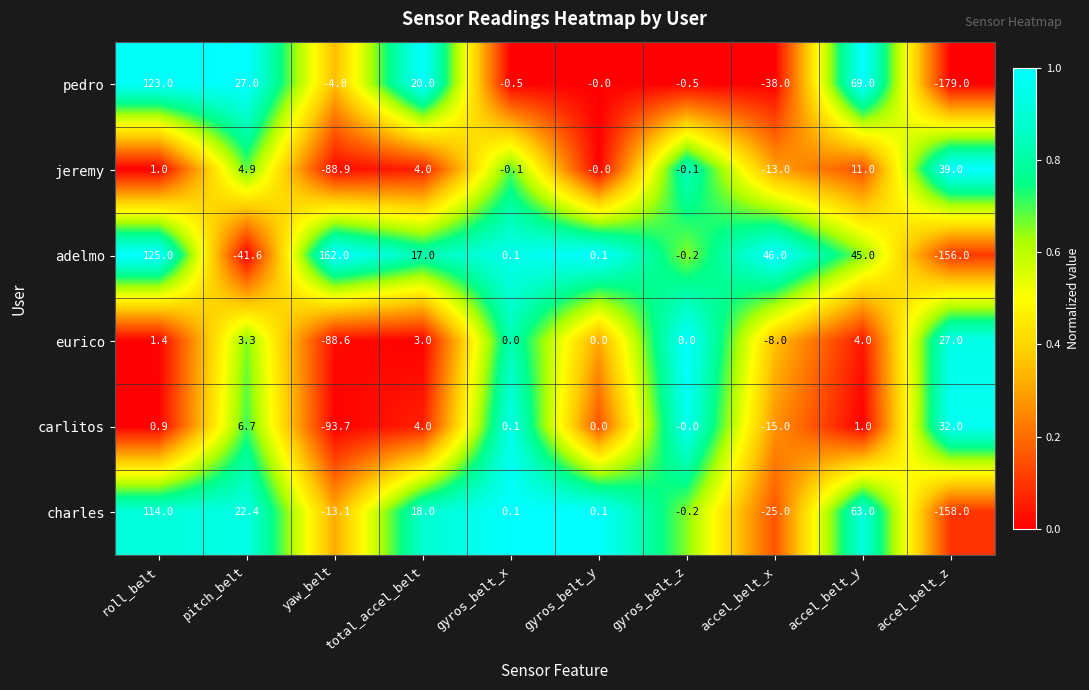

What is the spread (max minus min) of values at accel_belt_z?

218.0